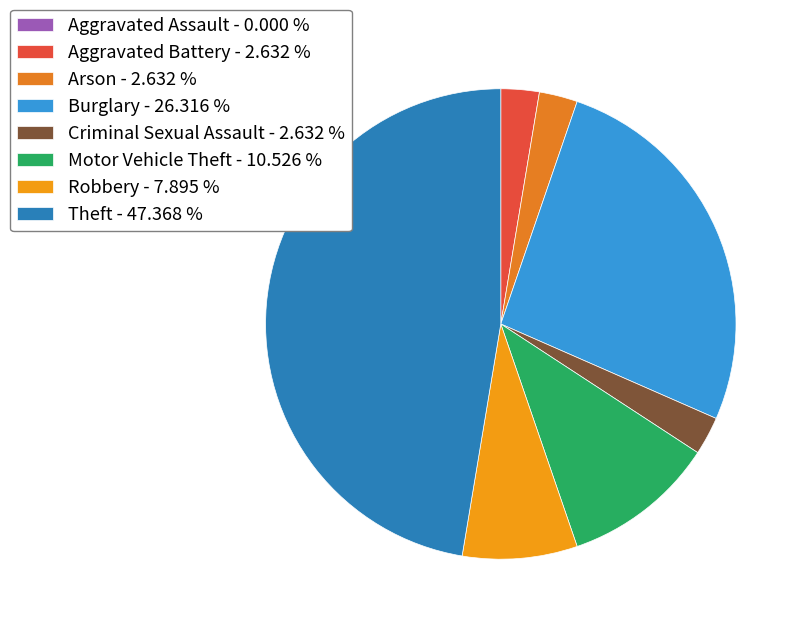

Which category has the biggest portion of the pie?

Theft